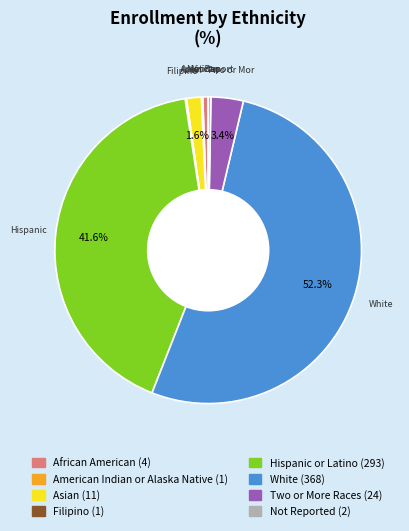

Does Asian represent more than half of the total?

No